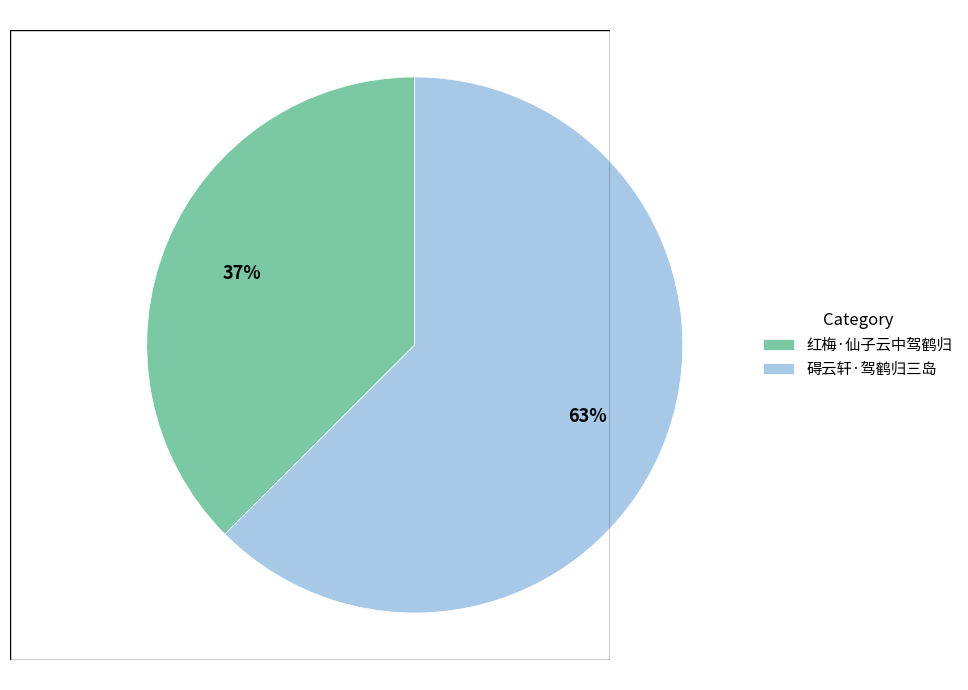

Which category has the smallest portion of the pie?

红梅·仙子云中驾鹤归